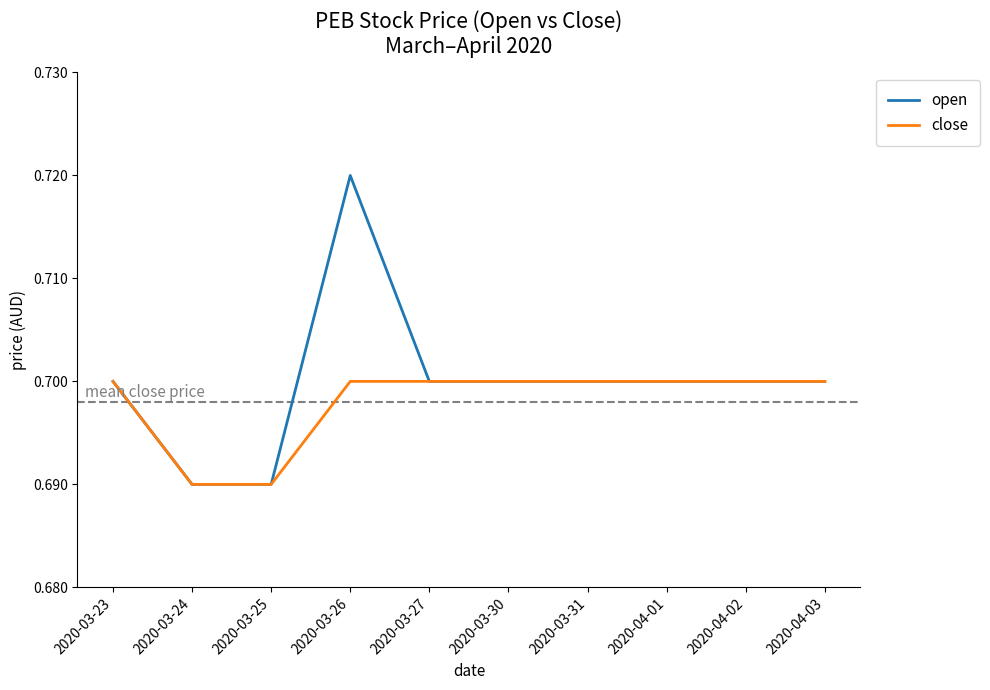

Rank the series by their maximum value, from highest to lowest.

open, close